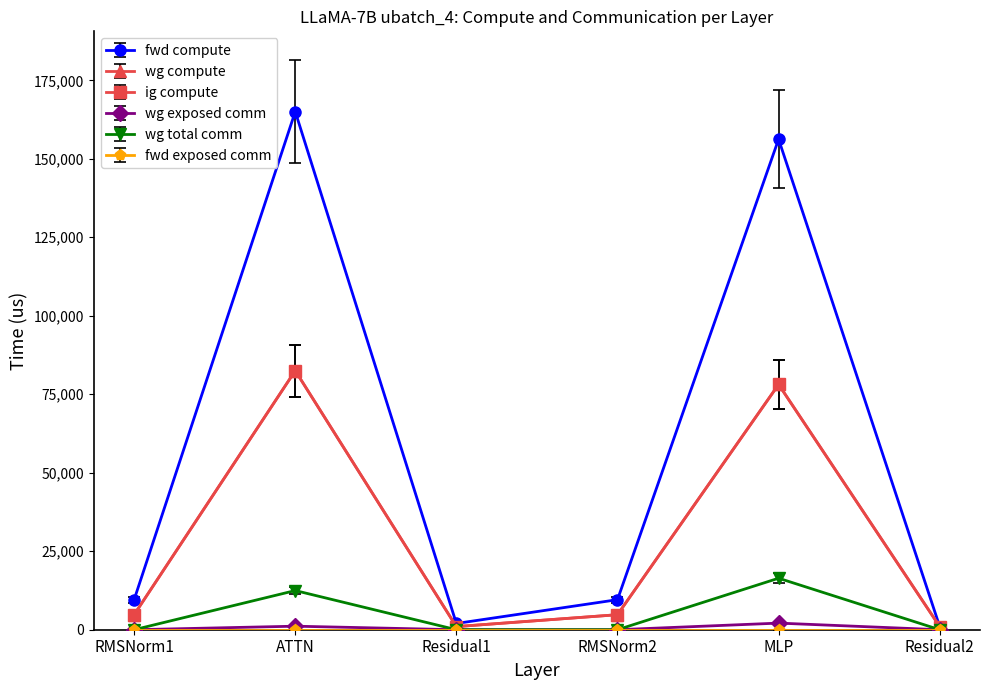

In wg total comm, how many points are higher than both neighbors (excluding endpoints)?

2